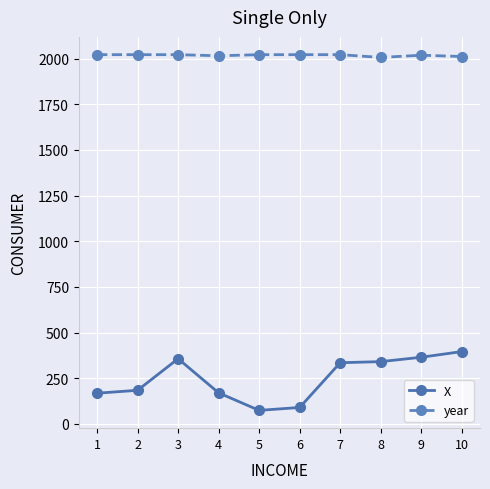

The value of year at 10 is 2012. True or false?

True